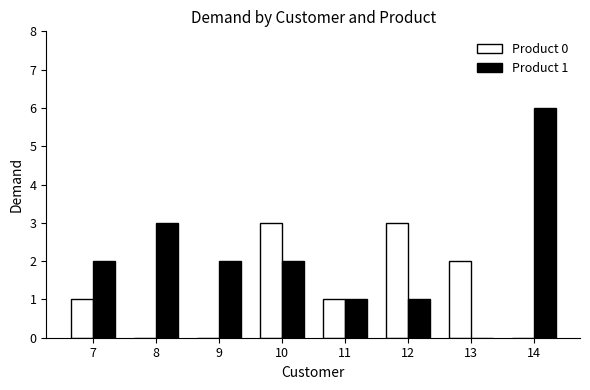

The value of Product 0 at 12 is 3. True or false?

True